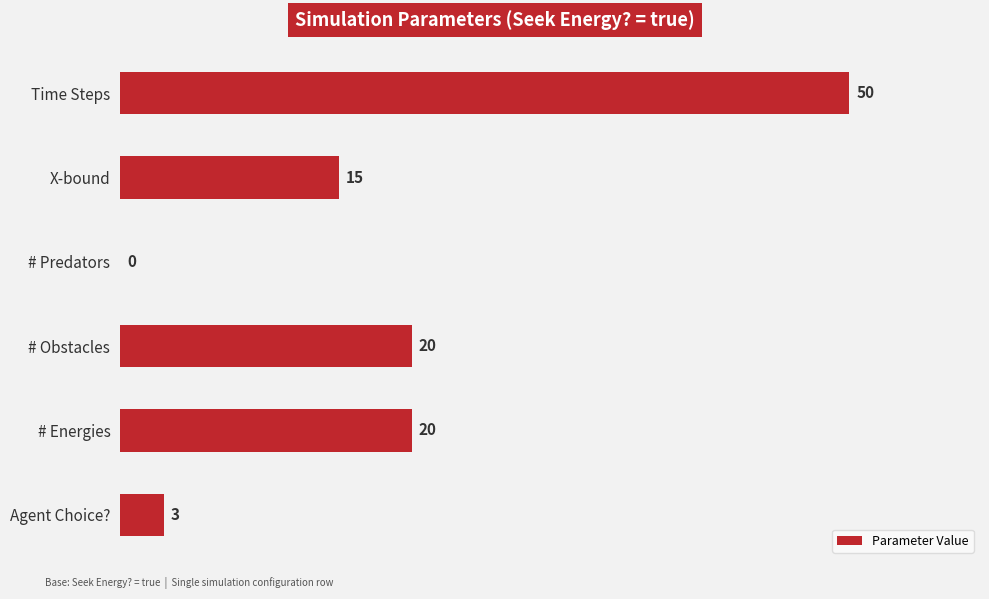

The chart shows a value of 20 at # Energies. True or false?

True